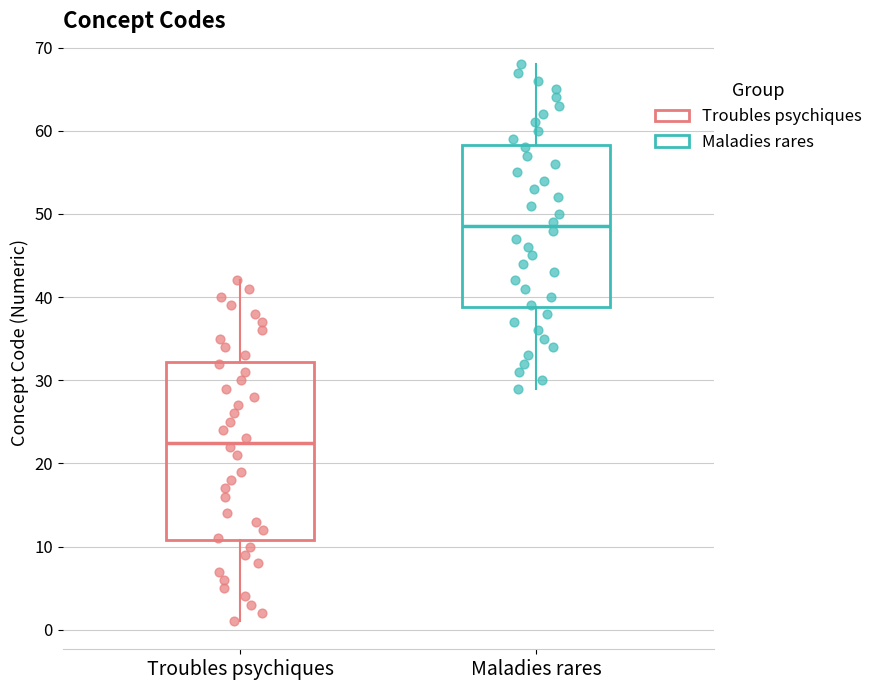

Which box has the lowest median line?

Troubles psychiques